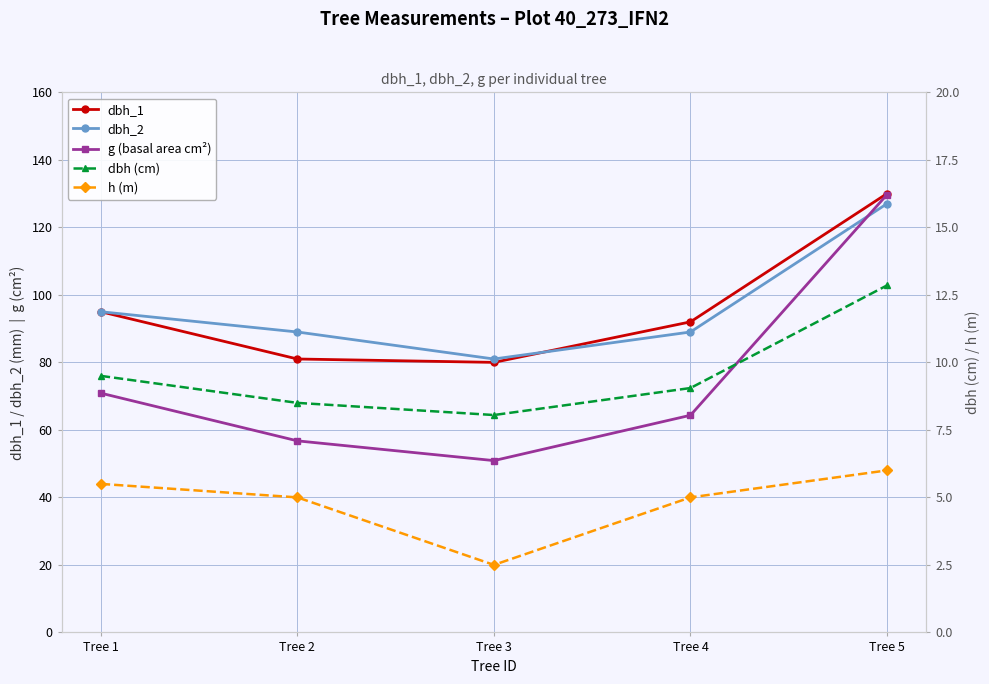

Rank the categories by dbh_1 value from lowest to highest.

Tree 3, Tree 2, Tree 4, Tree 1, Tree 5